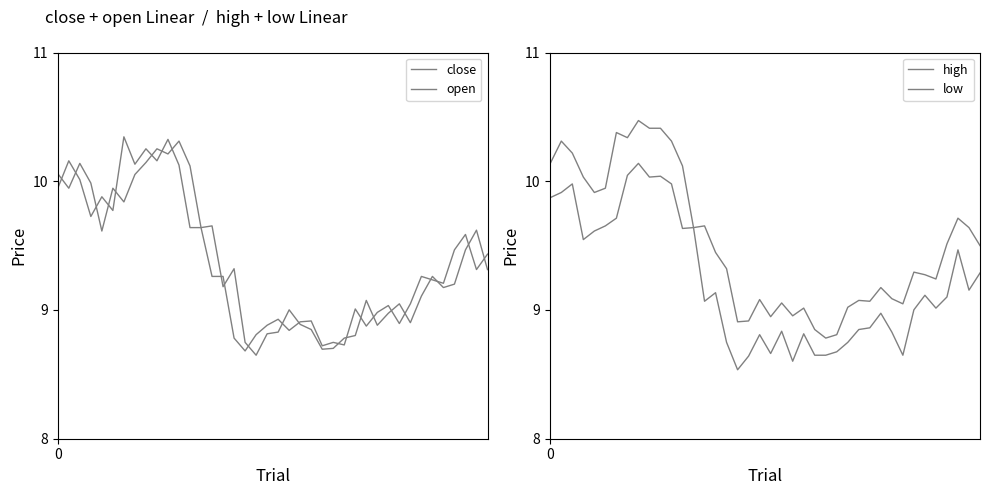

True or false: open and low cross at least once.

False